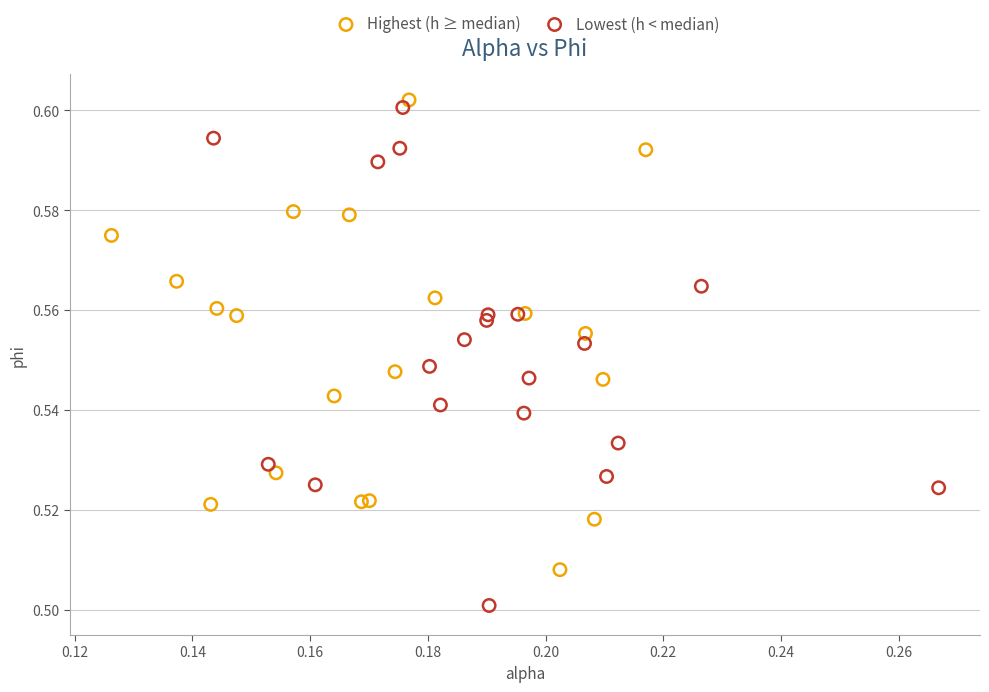

Which series contains the highest Y value?

Highest (h ≥ median)